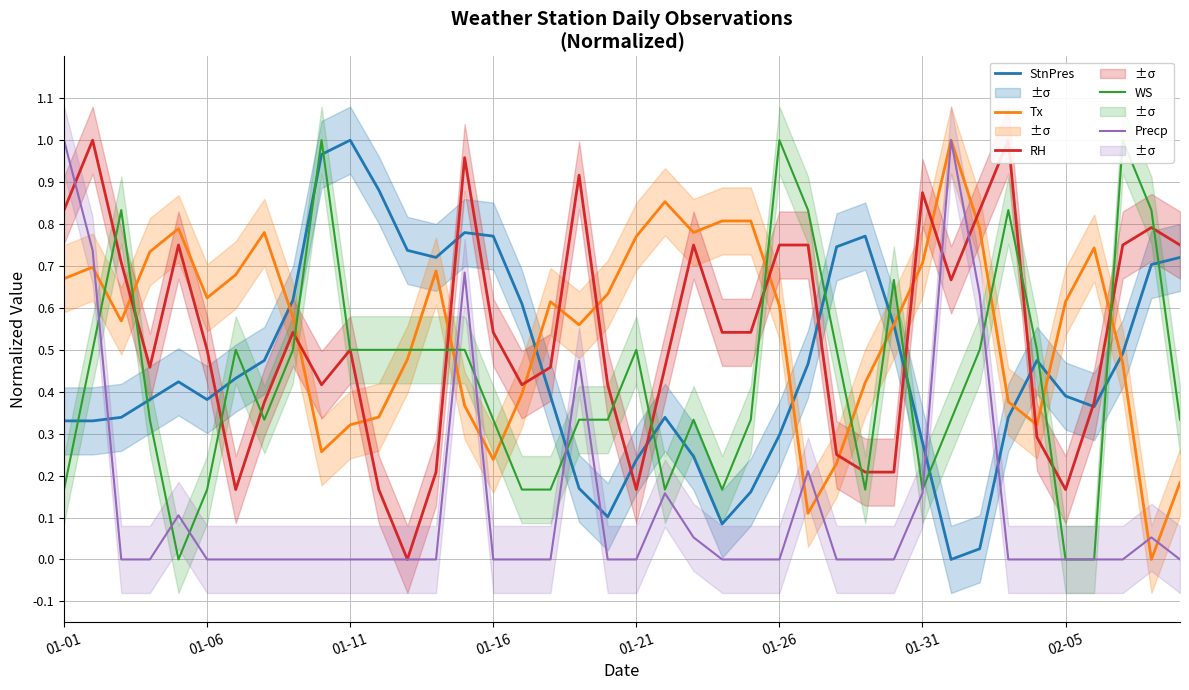

Is it true that StnPres equals 0.3 at 01-26?

True